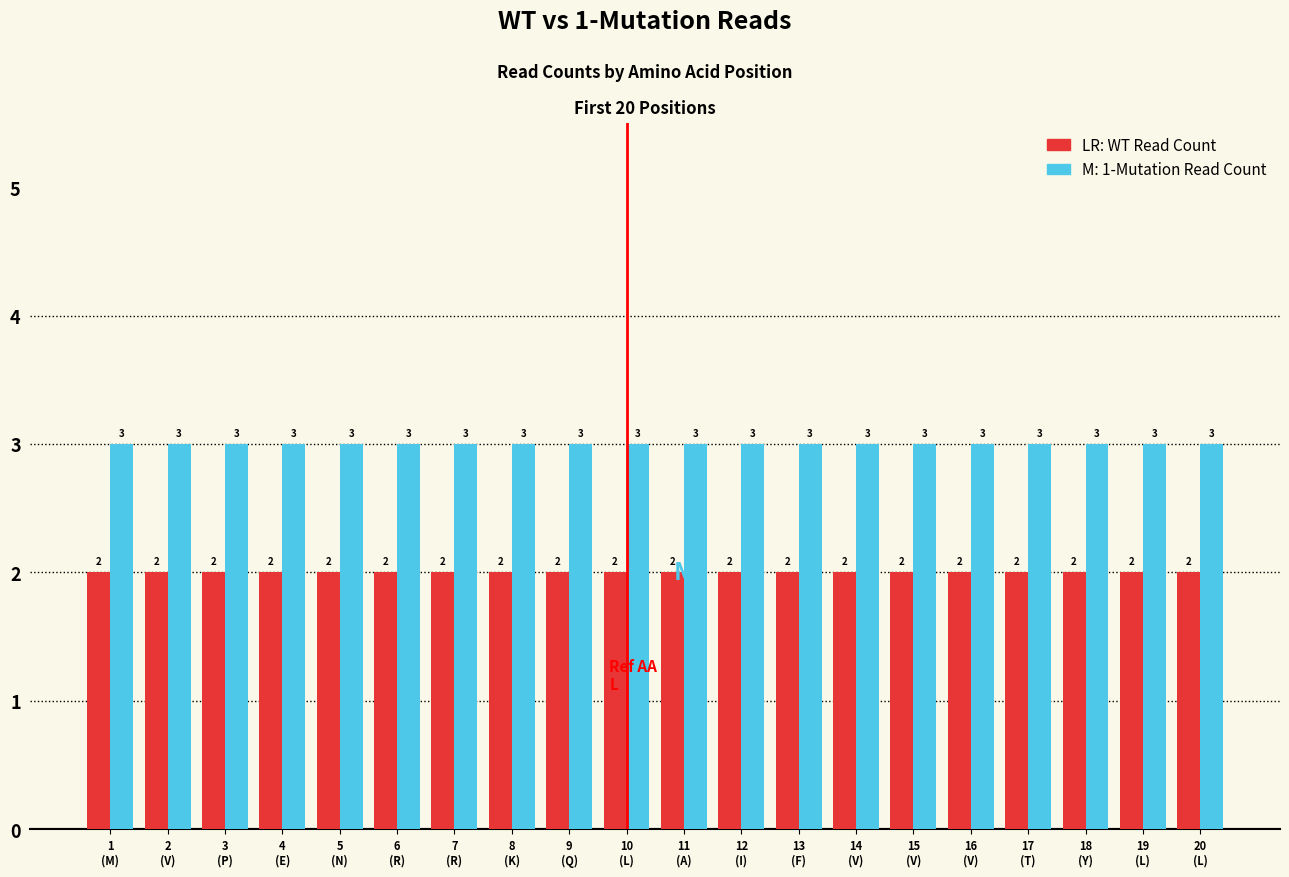

What is the maximum value shown in the chart?

3